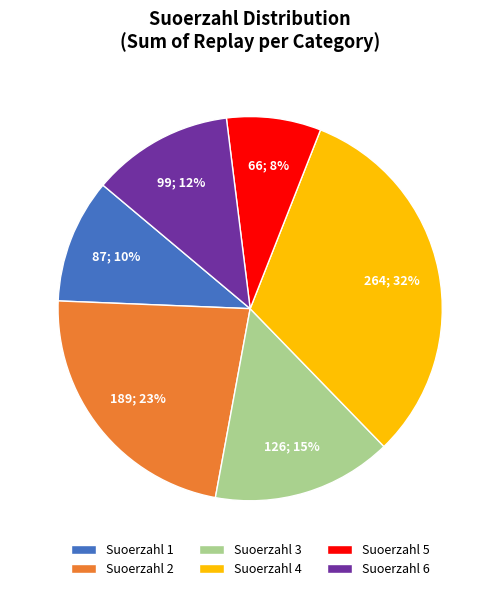

True or false: Suoerzahl 3 accounts for 15% of the total.

True